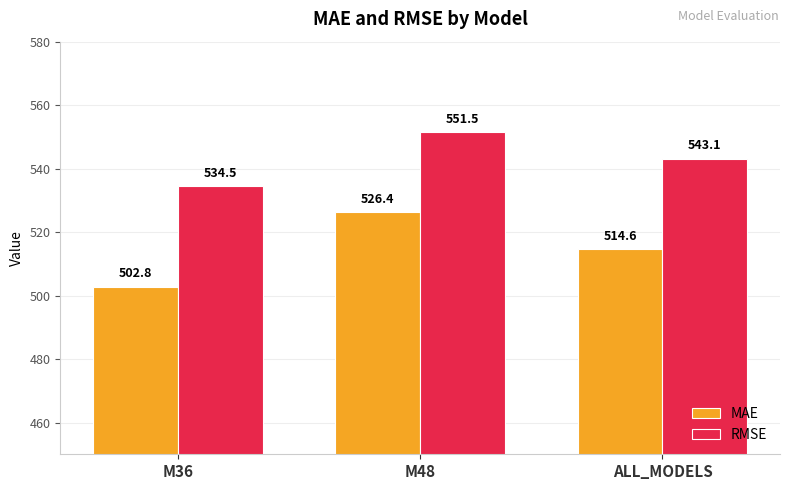

What is the total value across all series at M36?

1037.3